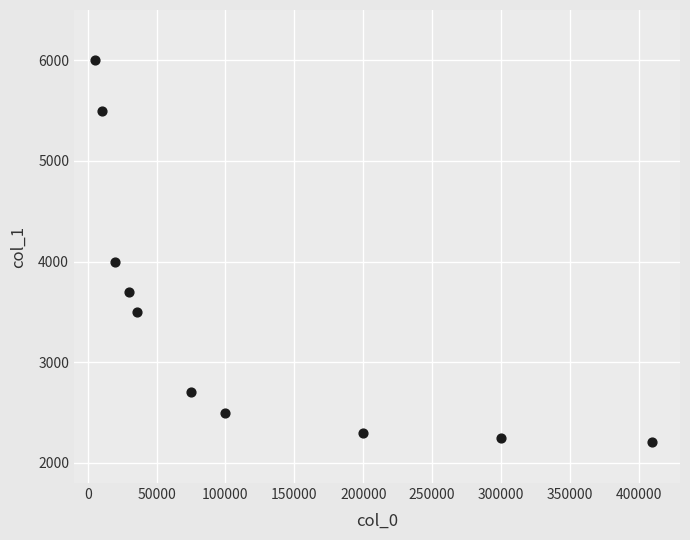

What Y value in the scatter plot is closest to 4102?

4000